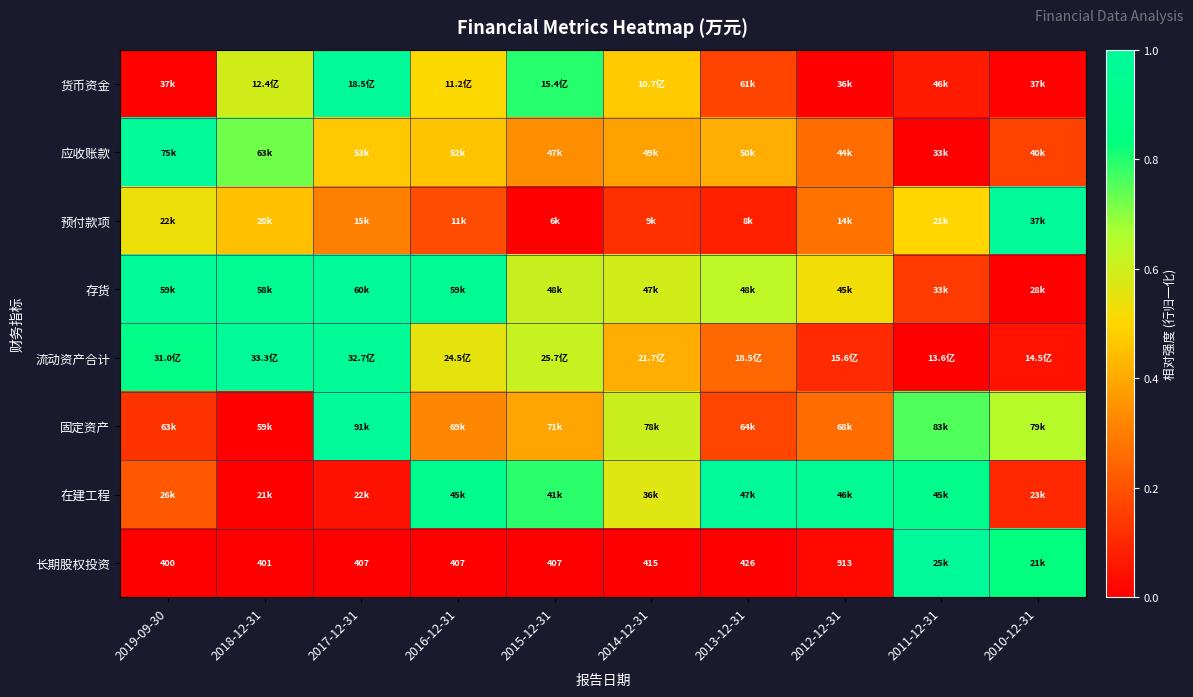

At which category does the chart reach its peak across all series?

2017-12-31